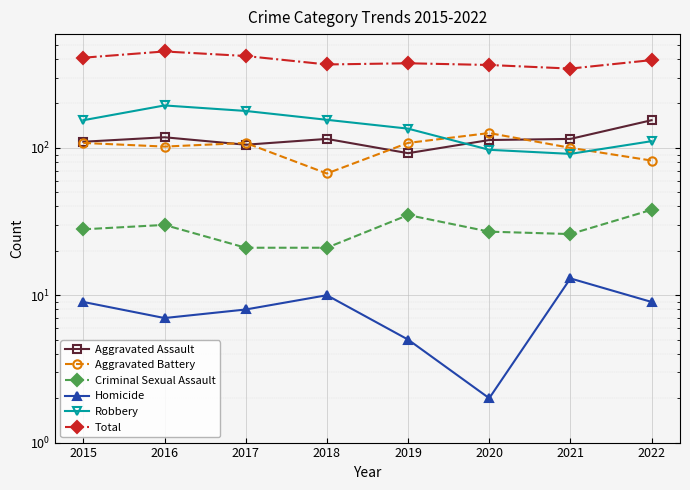

What are all the series names shown in the legend?

Aggravated Assault, Aggravated Battery, Criminal Sexual Assault, Homicide, Robbery, Total